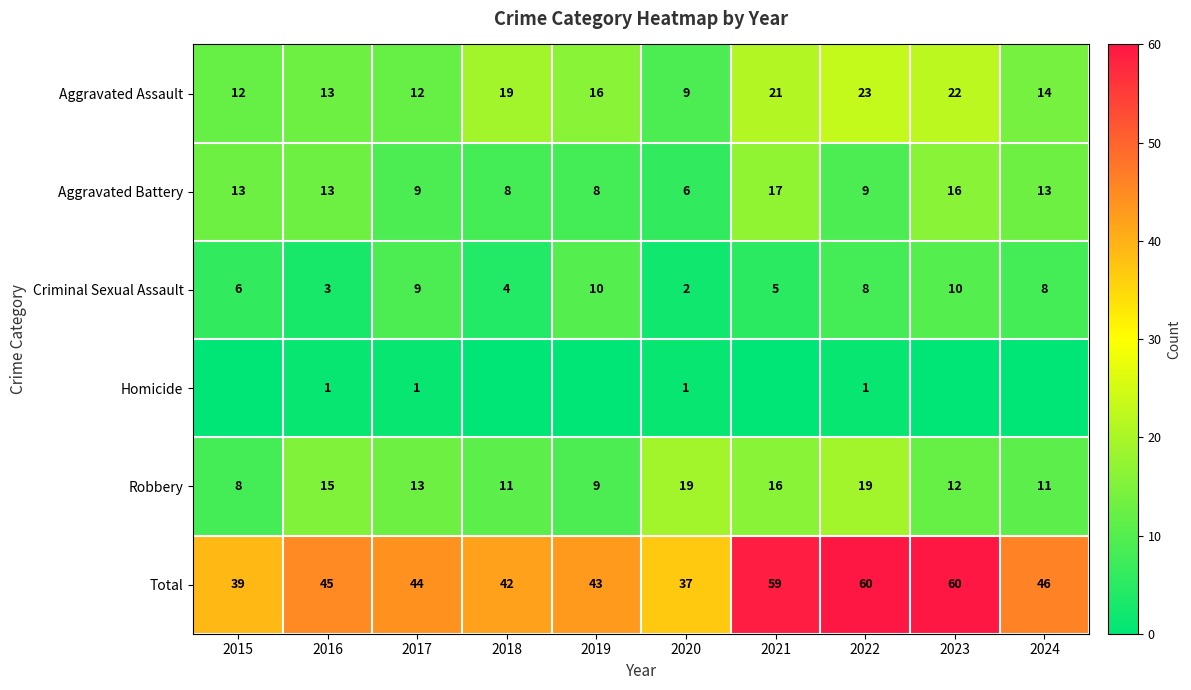

What value does the Robbery series have at 2015, to the nearest 5?

10